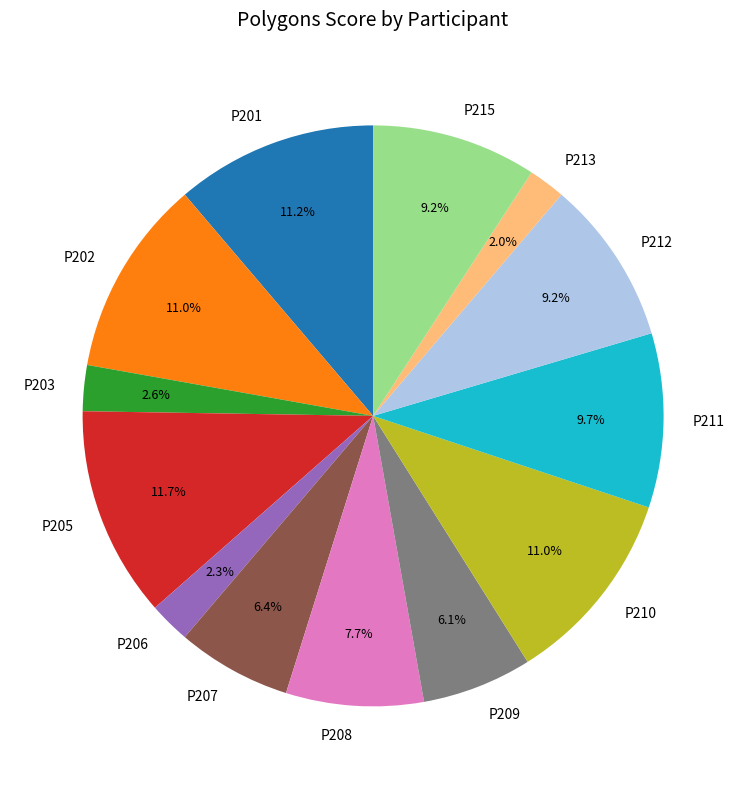

How many slices are in this pie chart?

13